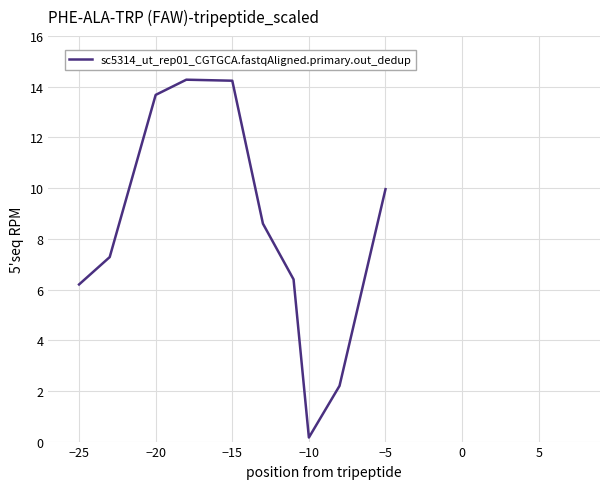

How many interior local peaks (higher than both neighbors) does the data have?

1